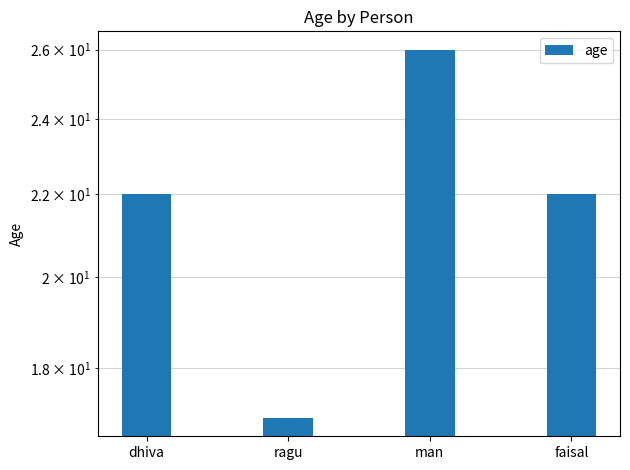

List the labels in order of value, smallest first.

ragu, dhiva, faisal, man